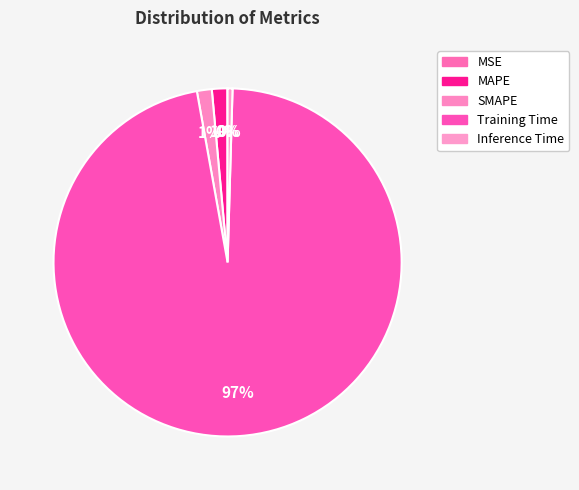

True or false: MAPE accounts for 11% of the total.

False